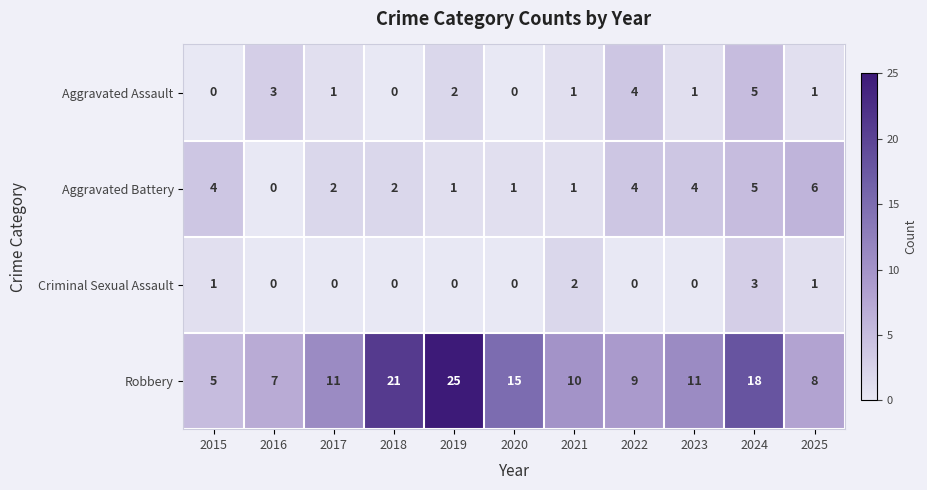

Count the Criminal Sexual Assault values in the range 0 to 1.

9